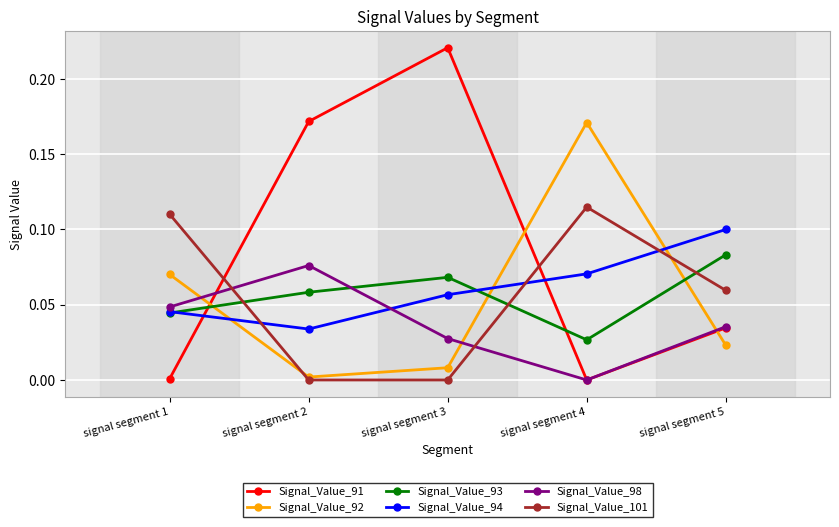

Which category has the highest value in the Signal_Value_91 series?

signal segment 3